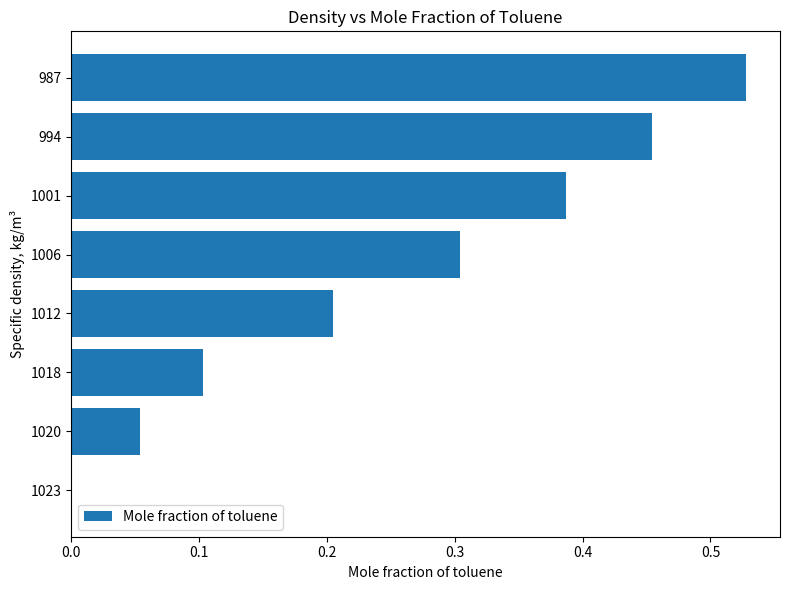

What value does the data have at 1006?

0.3